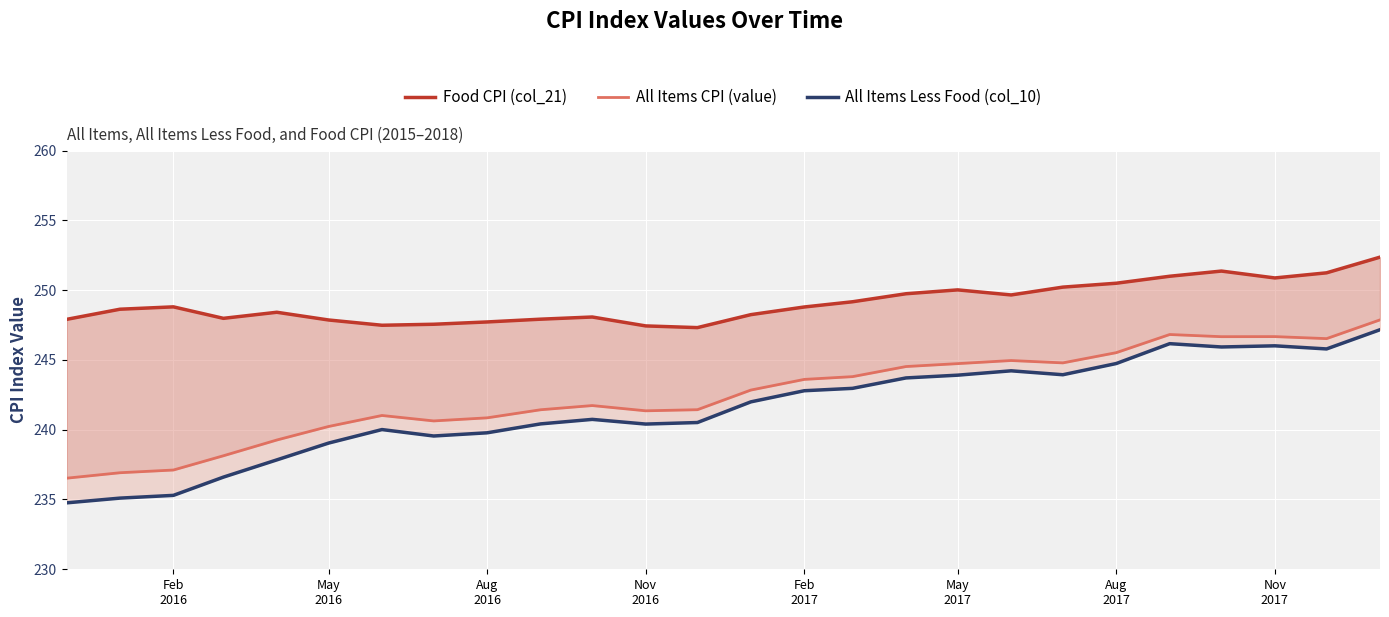

Reading right to left, what are all the values shown in this chart?

Food CPI (col_21): 252.4	251.2	250.9	251.4	251.0	250.5	250.2	249.7	250.0	249.7	249.2	248.8	248.2	247.3	247.4	248.1	247.9	247.7	247.6	247.5	247.9	248.4	248.0	248.8	248.6	247.9
All Items CPI (value): 247.9	246.5	246.7	246.7	246.8	245.5	244.8	245.0	244.7	244.5	243.8	243.6	242.8	241.4	241.4	241.7	241.4	240.8	240.6	241.0	240.2	239.3	238.1	237.1	236.9	236.5
All Items Less Food (col_10): 247.2	245.8	246.0	245.9	246.2	244.7	243.9	244.2	243.9	243.7	243.0	242.8	242.0	240.5	240.4	240.7	240.4	239.8	239.5	240.0	239.0	237.8	236.6	235.3	235.1	234.8